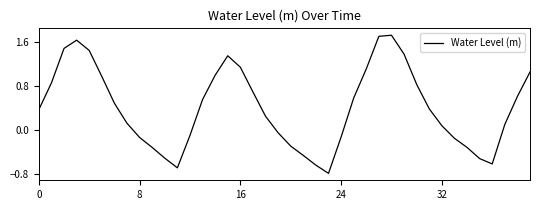

What is the minimum value shown in the chart?

-0.8